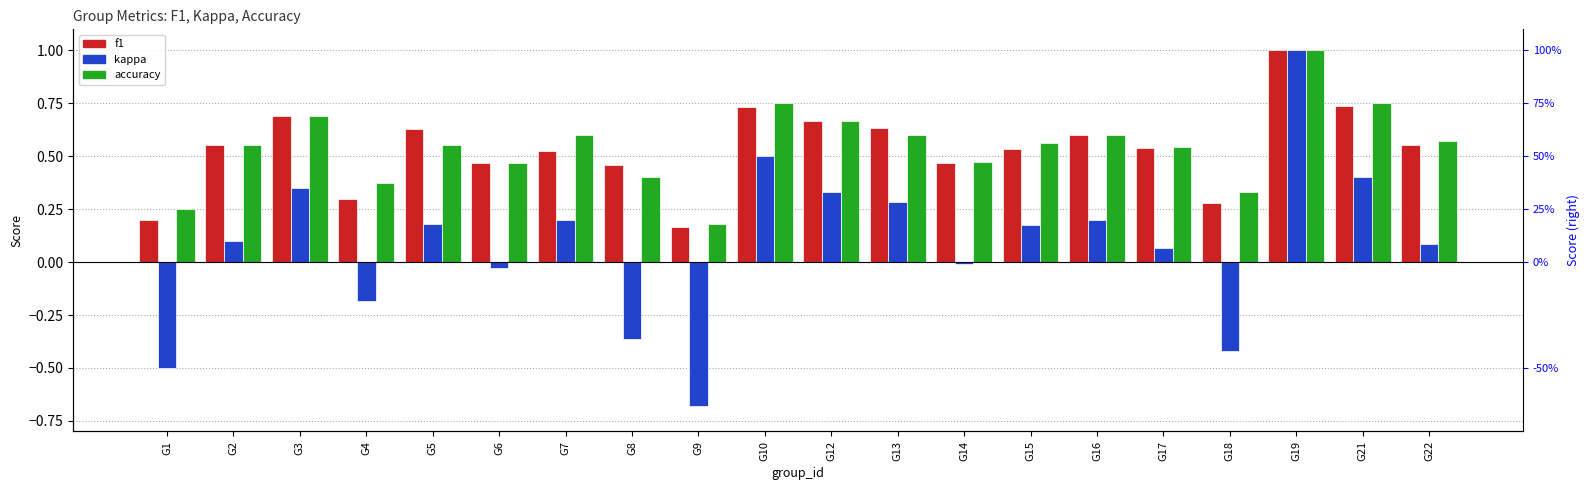

List the series in order of their peak value, highest first.

f1, kappa, accuracy